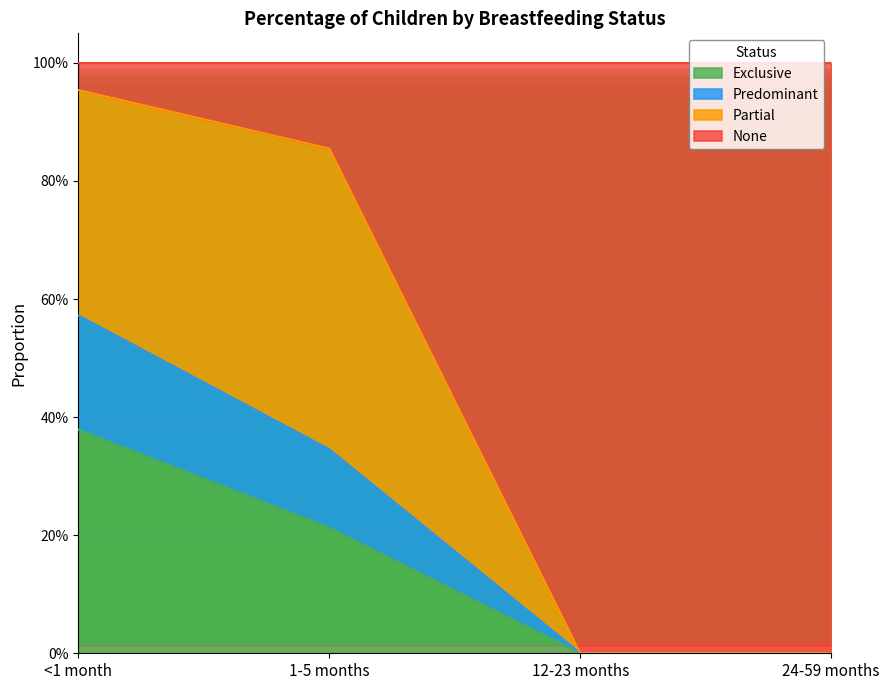

What are all the series names shown in the legend?

Exclusive, Predominant, Partial, None